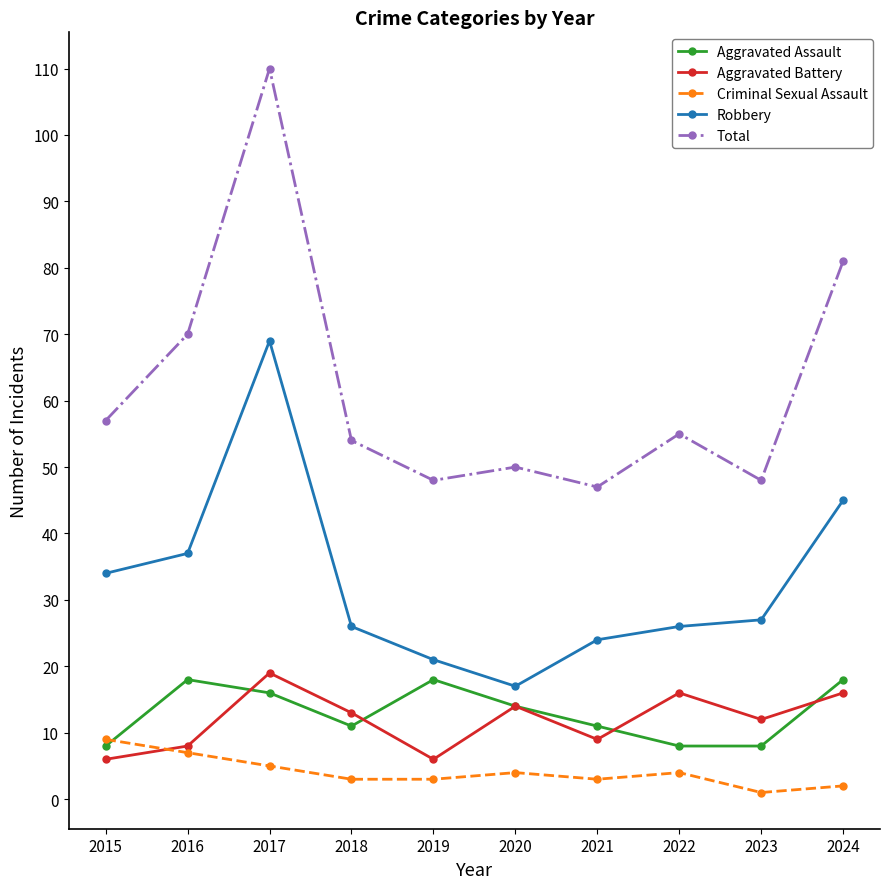

What value does the Aggravated Assault series have at 2016, to the nearest 5?

20